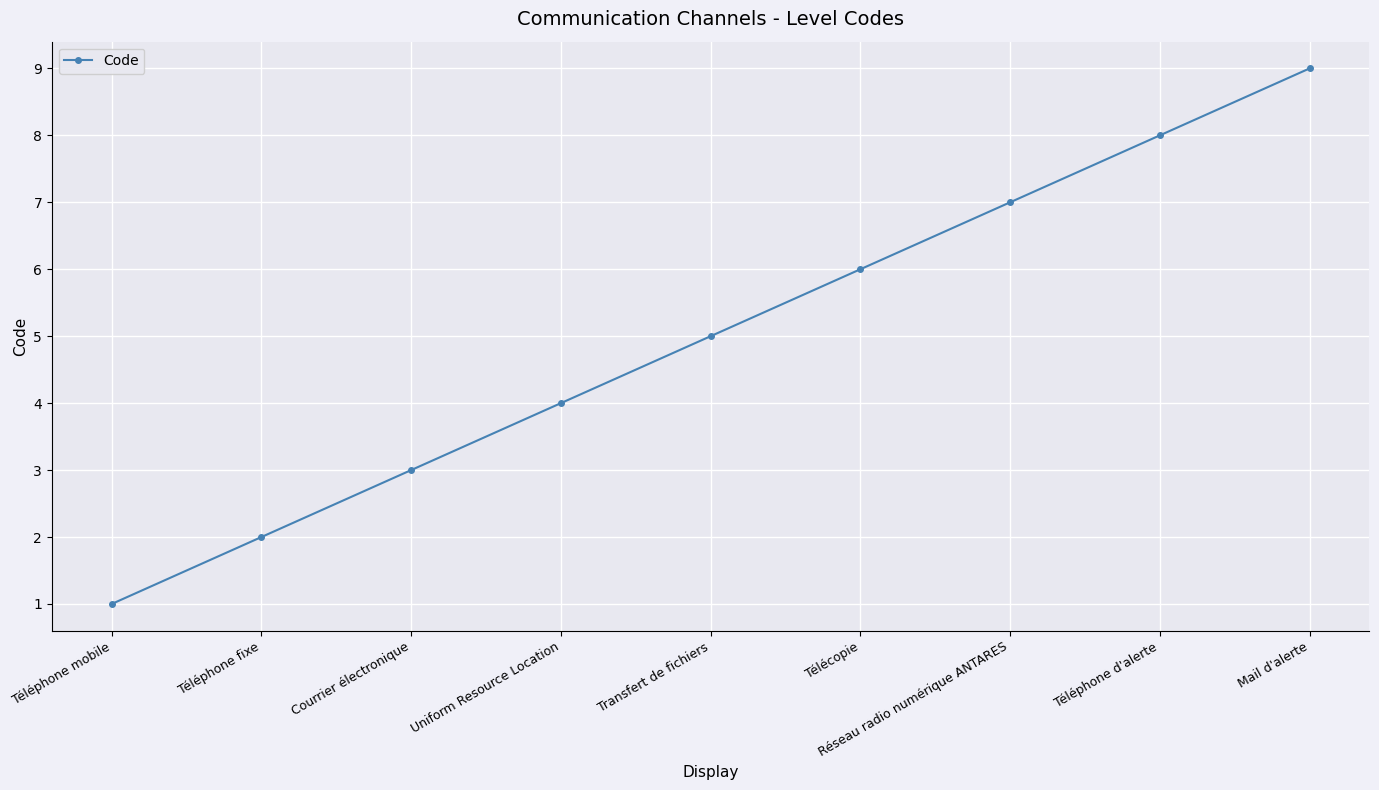

What is the change in value from Transfert de fichiers to Mail d'alerte?

+4